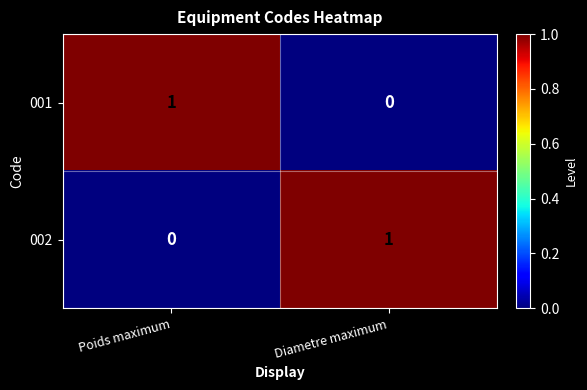

Is it true that 002 equals 1 at Diametre maximum?

True